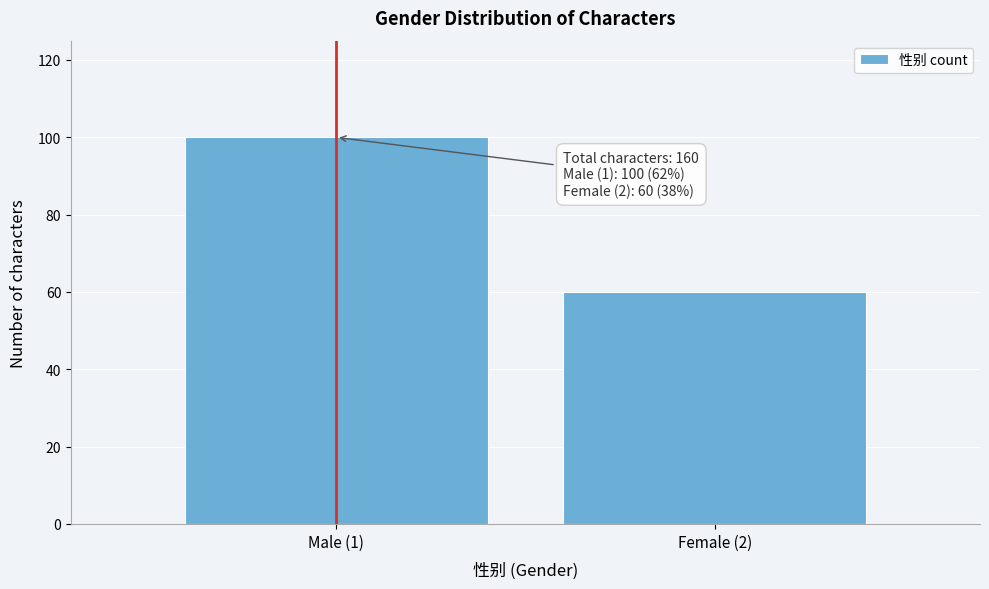

Reading right to left, what are all the values shown in this chart?

Female (2)=60	Male (1)=100